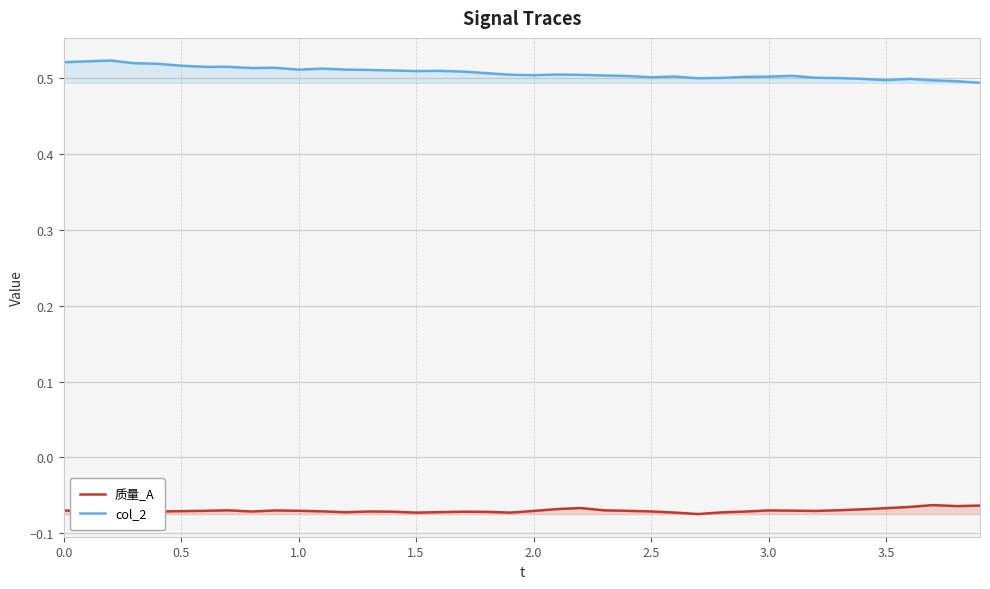

Count the number of data series in this chart.

2